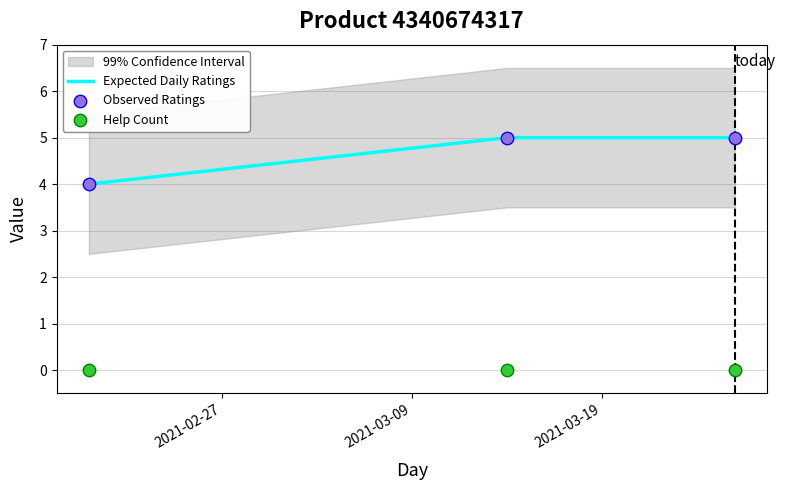

What is the total value across all series at 2021-02-27?

8